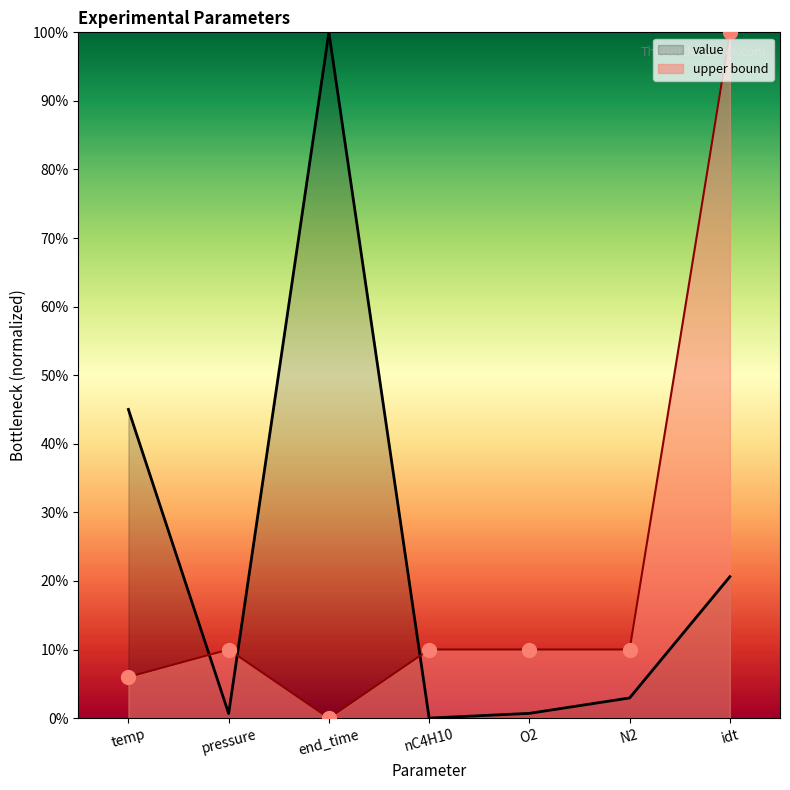

What position from the right is nC4H10?

4